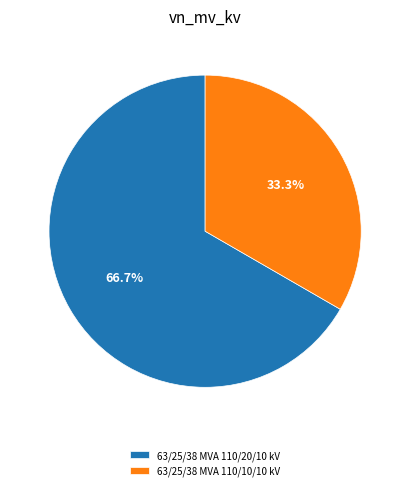

To the nearest percent, what percentage of the pie is 63/25/38 MVA 110/10/10 kV?

33%